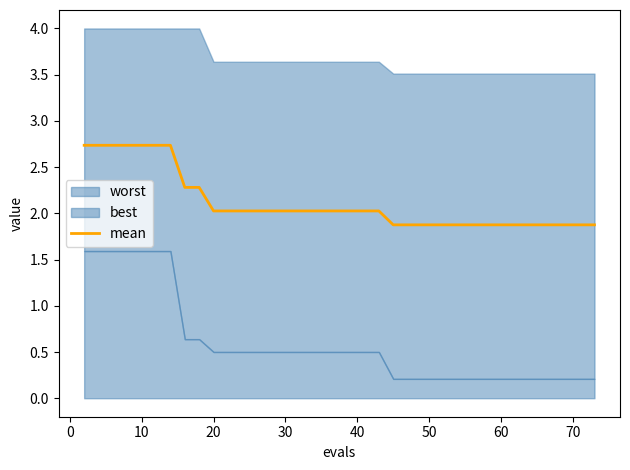

What is the highest value of the mean series?

2.7